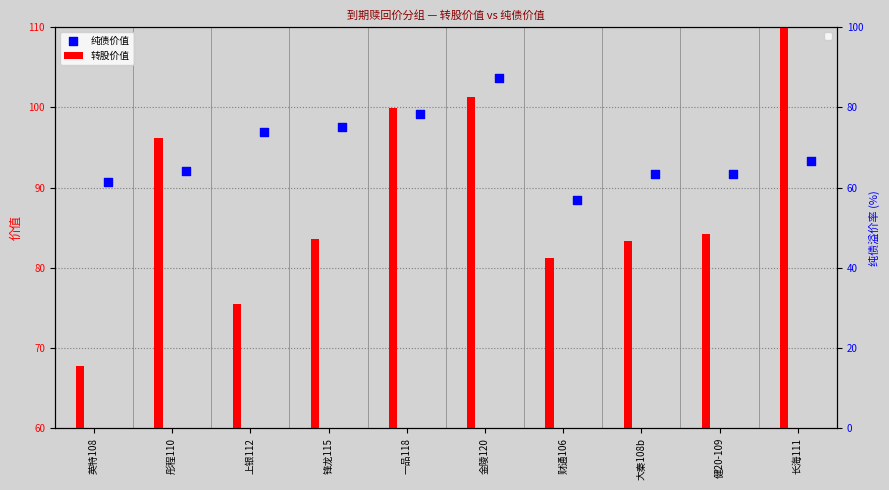

What are all the series names shown in the legend?

转股价值, 纯债价值